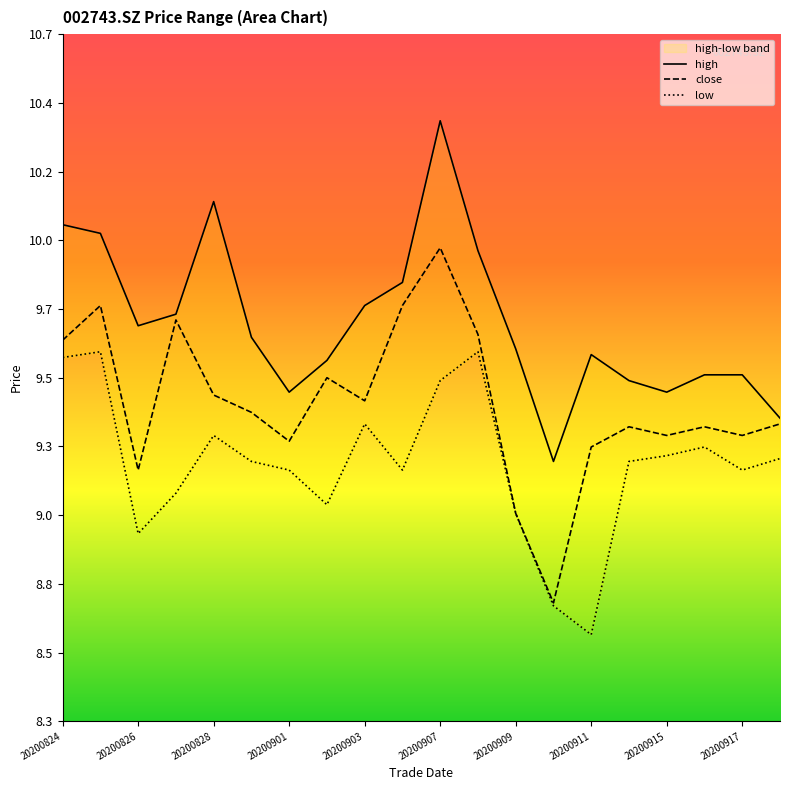

True or false: low and close intersect in this chart.

False